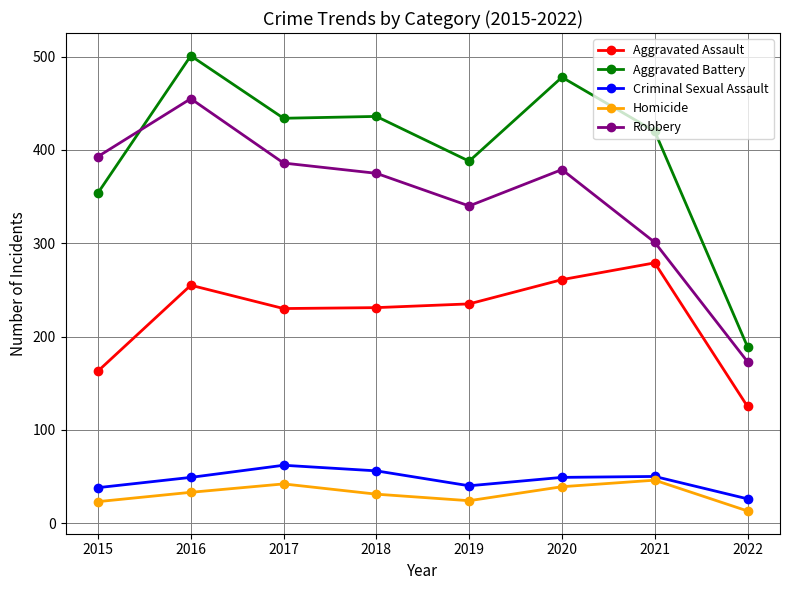

What is the sum of the Criminal Sexual Assault values at 2018 and 2020?

105